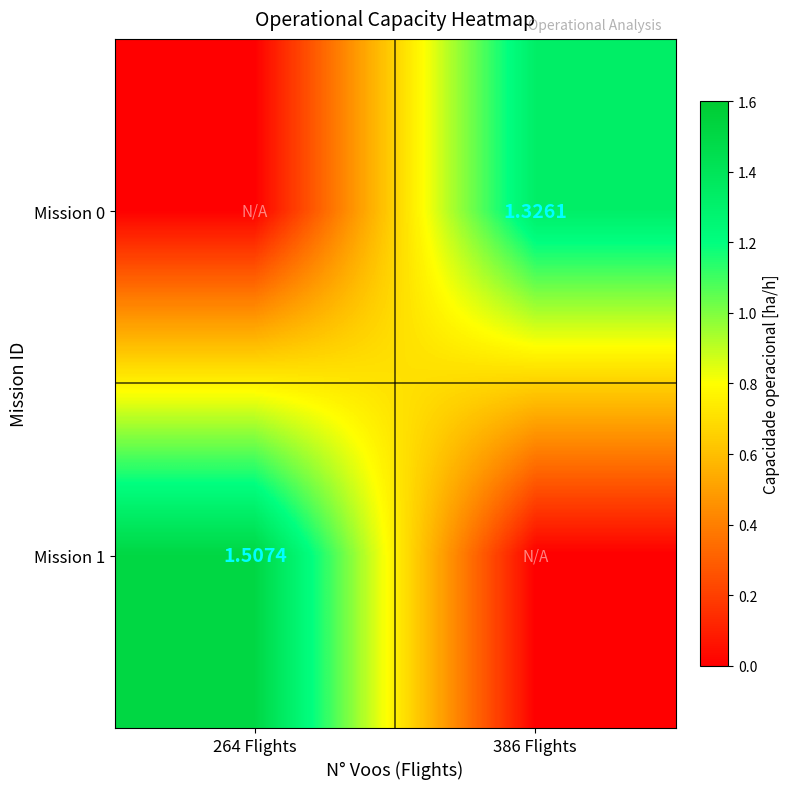

The value of Mission 0 at 386 Flights is 0.5. True or false?

False